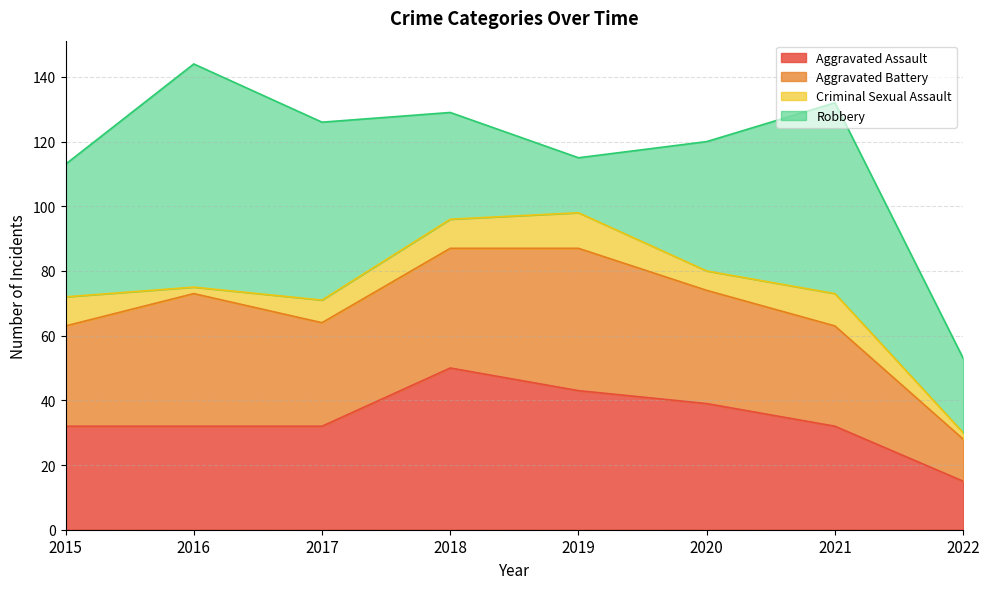

At which category is the sum across all series the highest?

2016